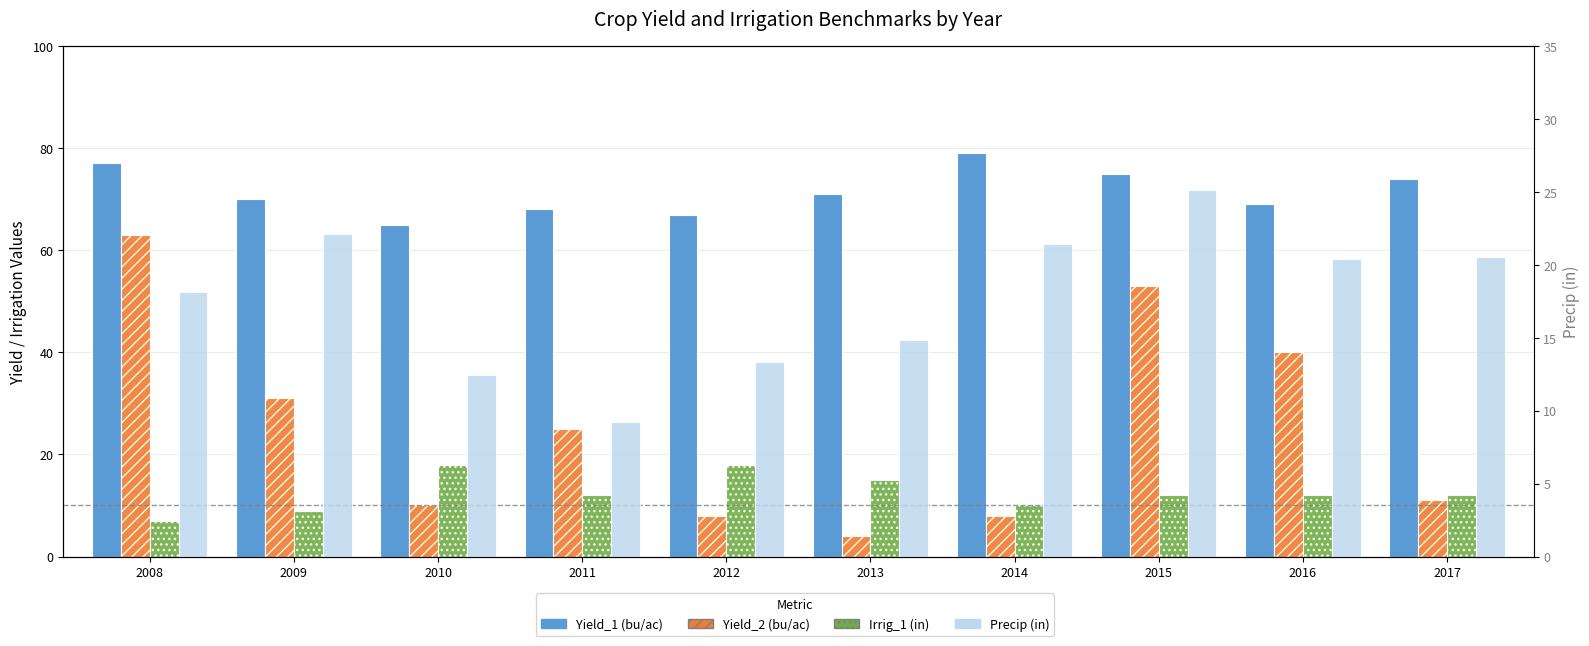

The value of Irrig_1 (in) at 2012 is 28.5. True or false?

False